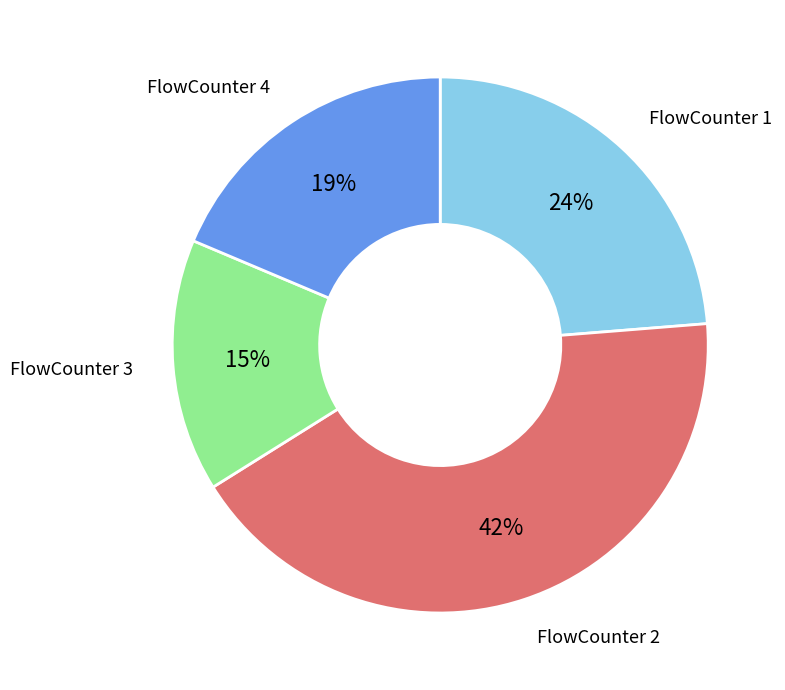

Is there a majority slice in this chart?

No